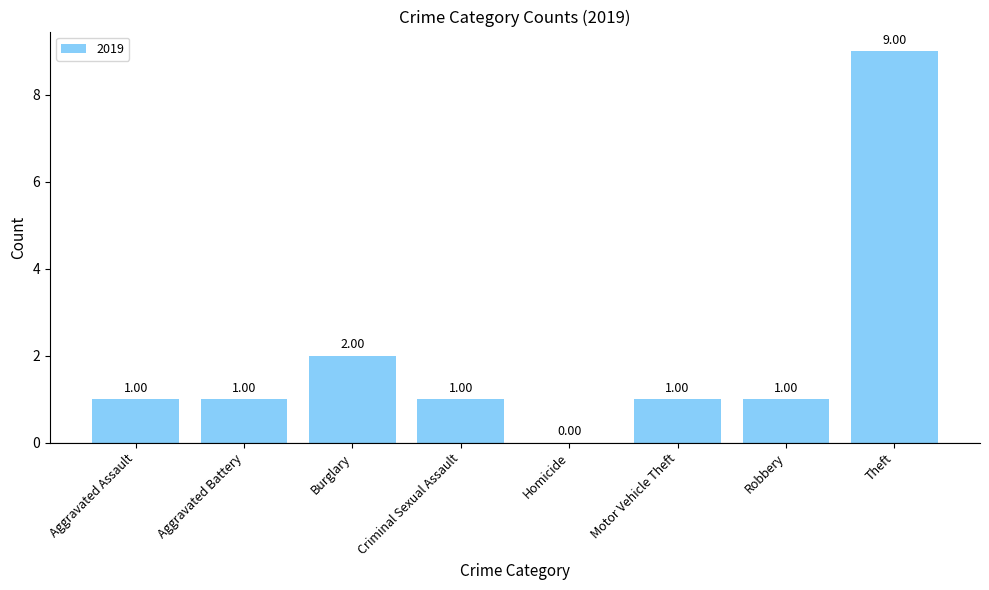

What is the sum of all values?

16